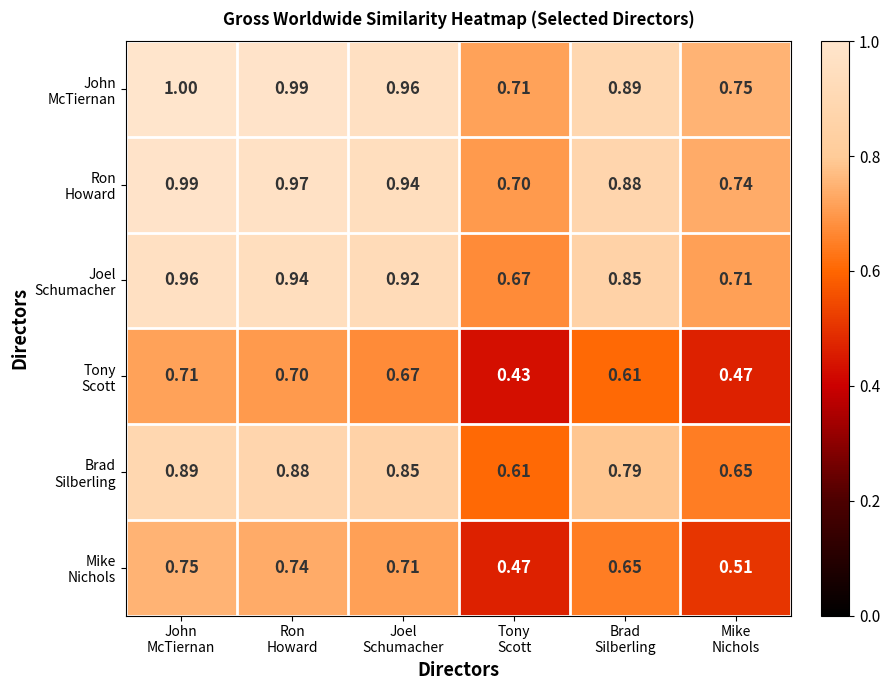

How many distinct data groups are displayed?

6